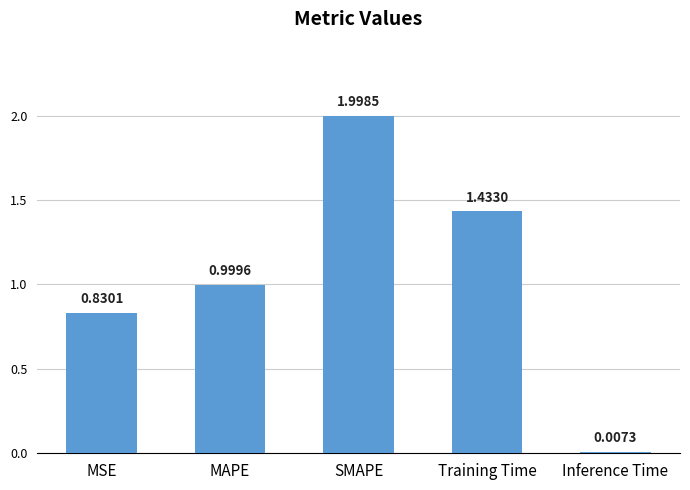

Which label corresponds to the largest value in the chart?

SMAPE